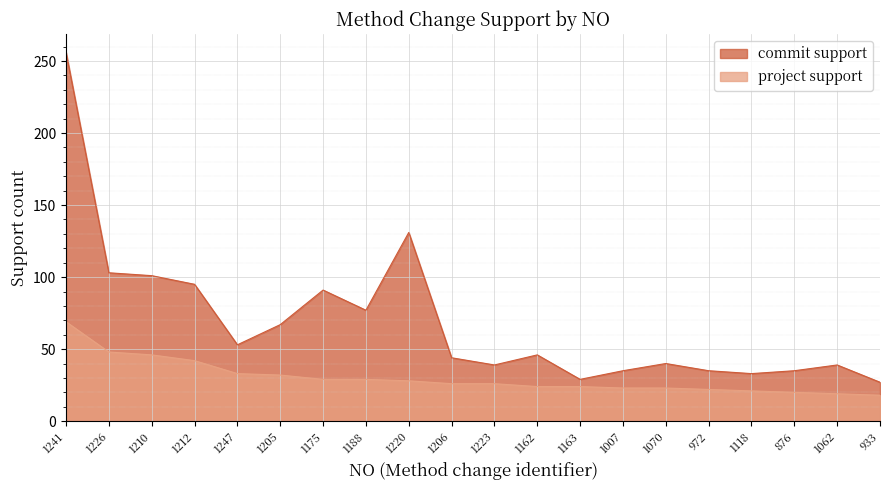

What is the label of the 20th point from the left?

933